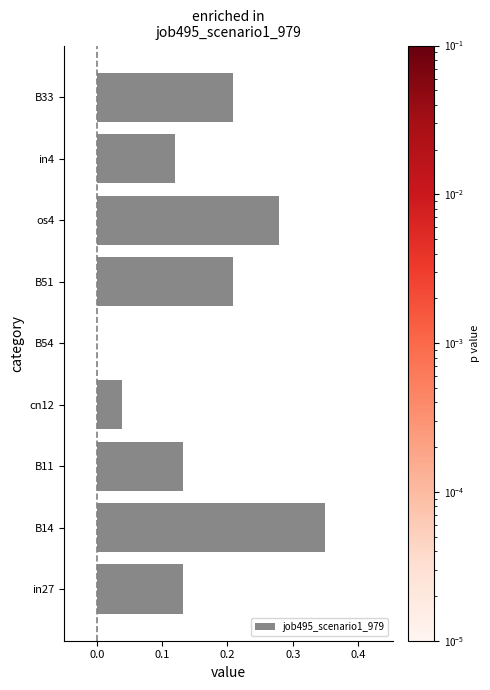

What is the sum of all values?

1.5